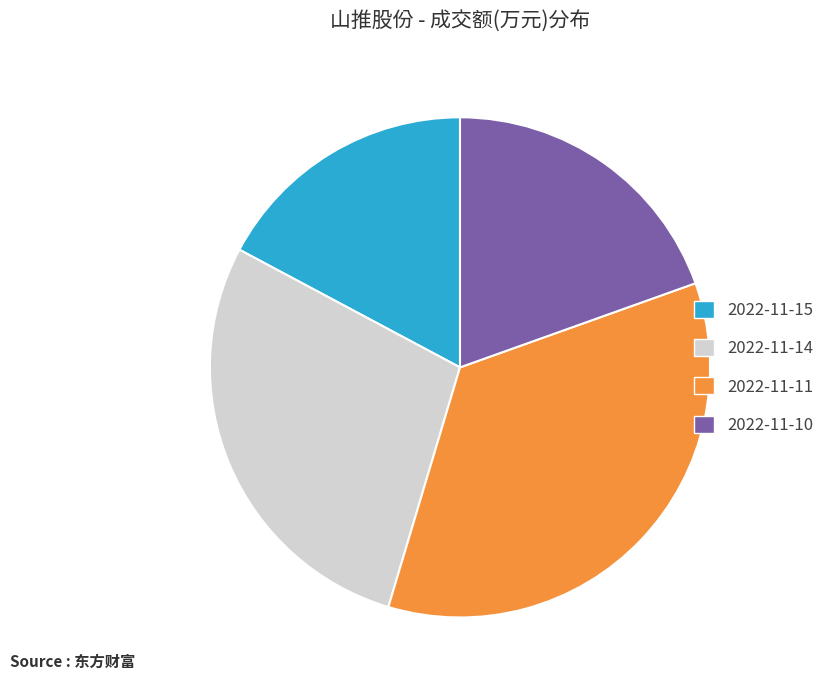

Is the sum of 2022-11-10 and 2022-11-11 greater than half?

Yes